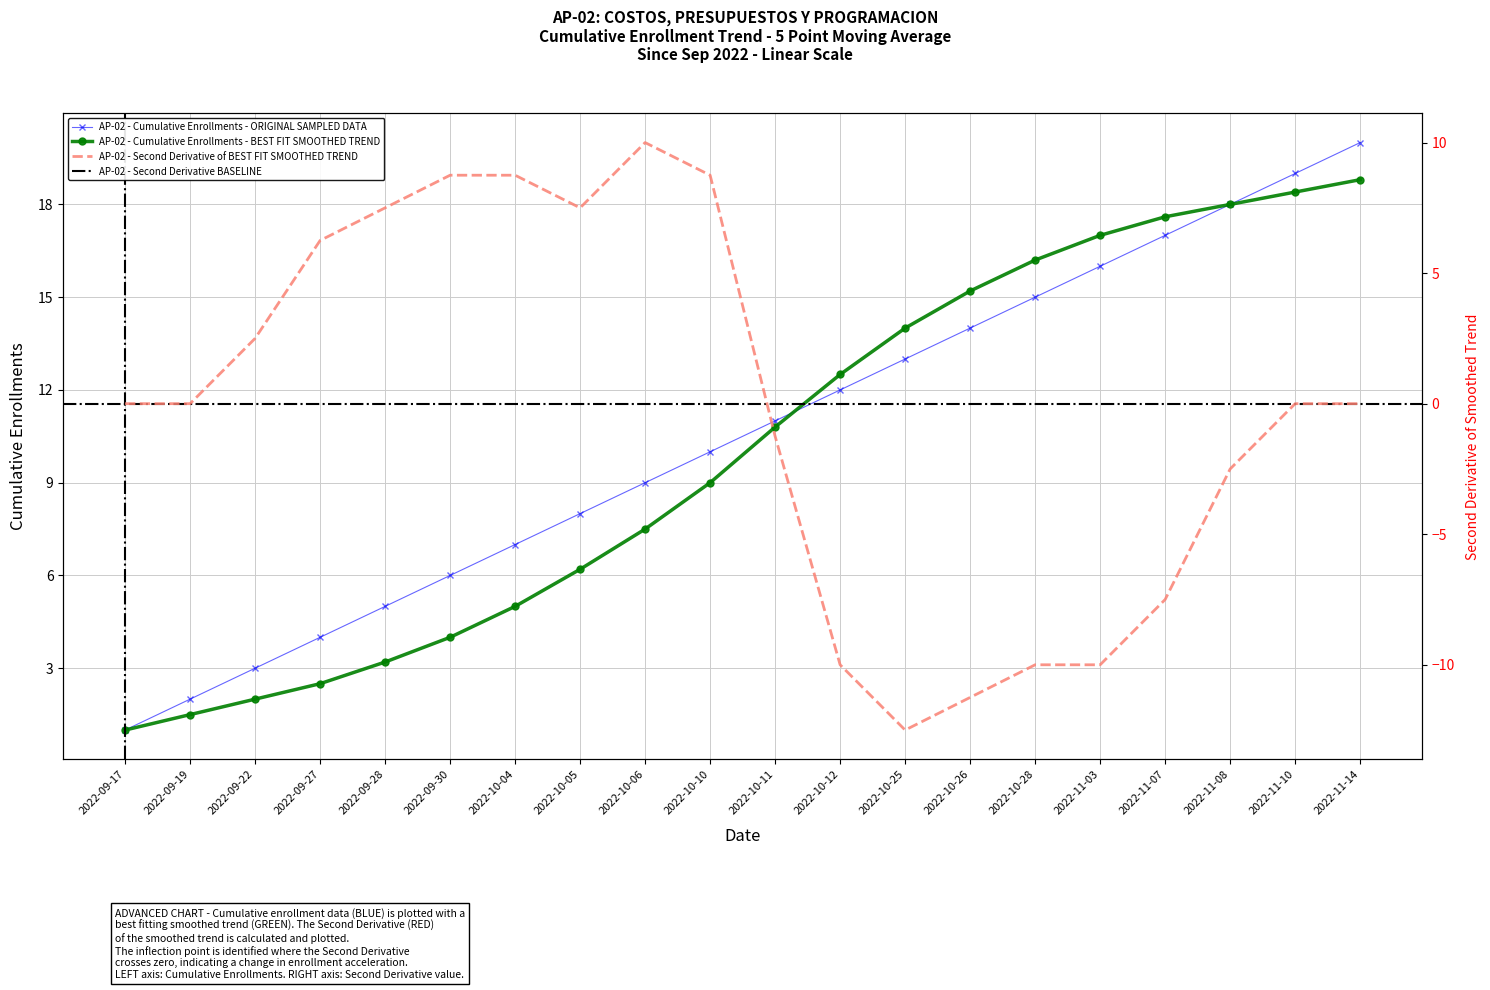

What is the maximum value for Cumulative Enrollments?

20.0